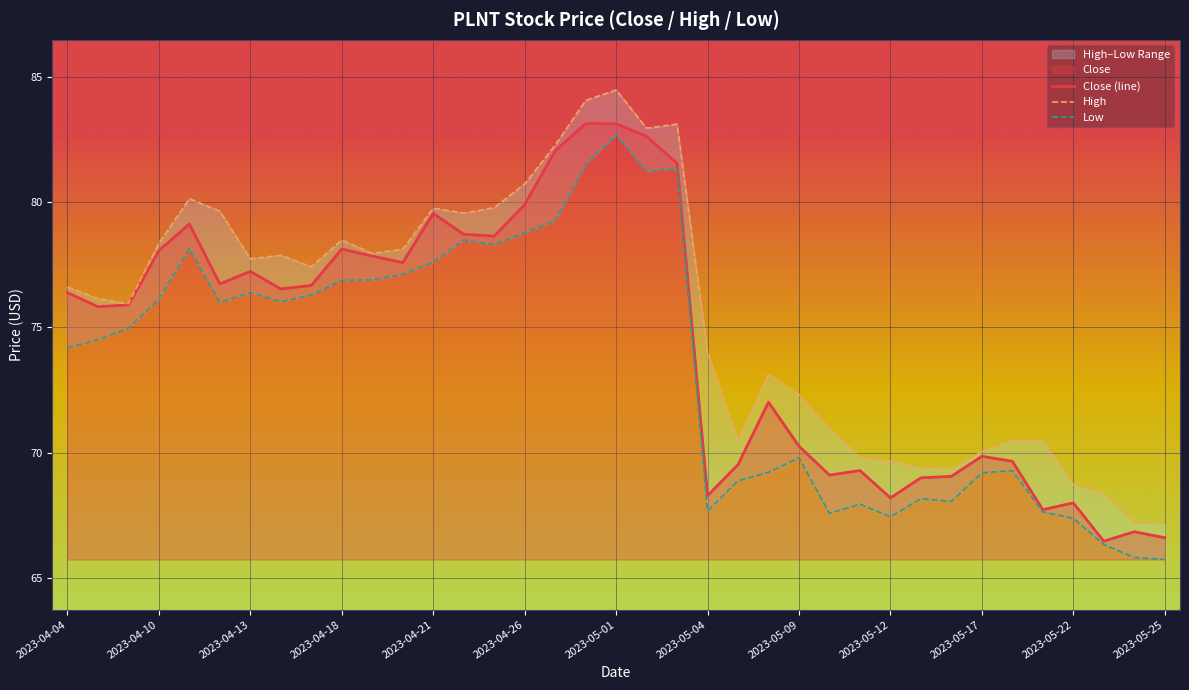

What is the minimum value for Close (line)?

66.5